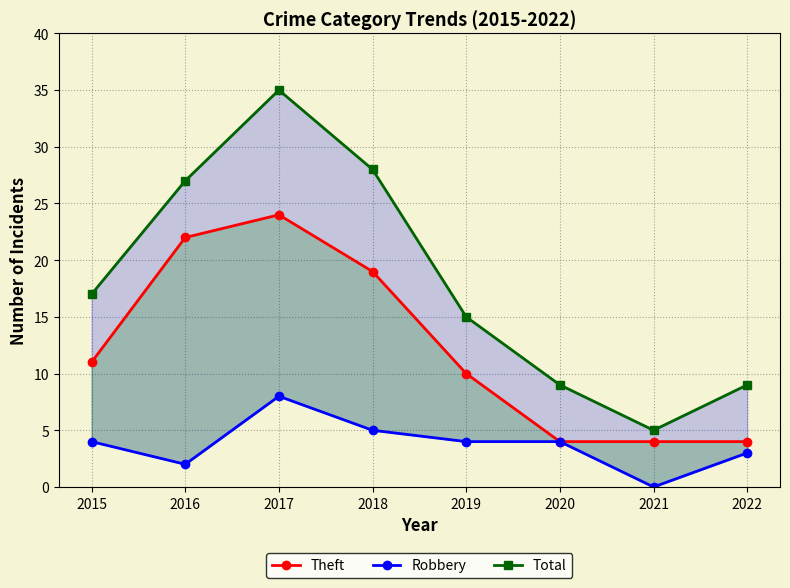

At 2015, list the series in order from smallest to largest.

Robbery, Theft, Total